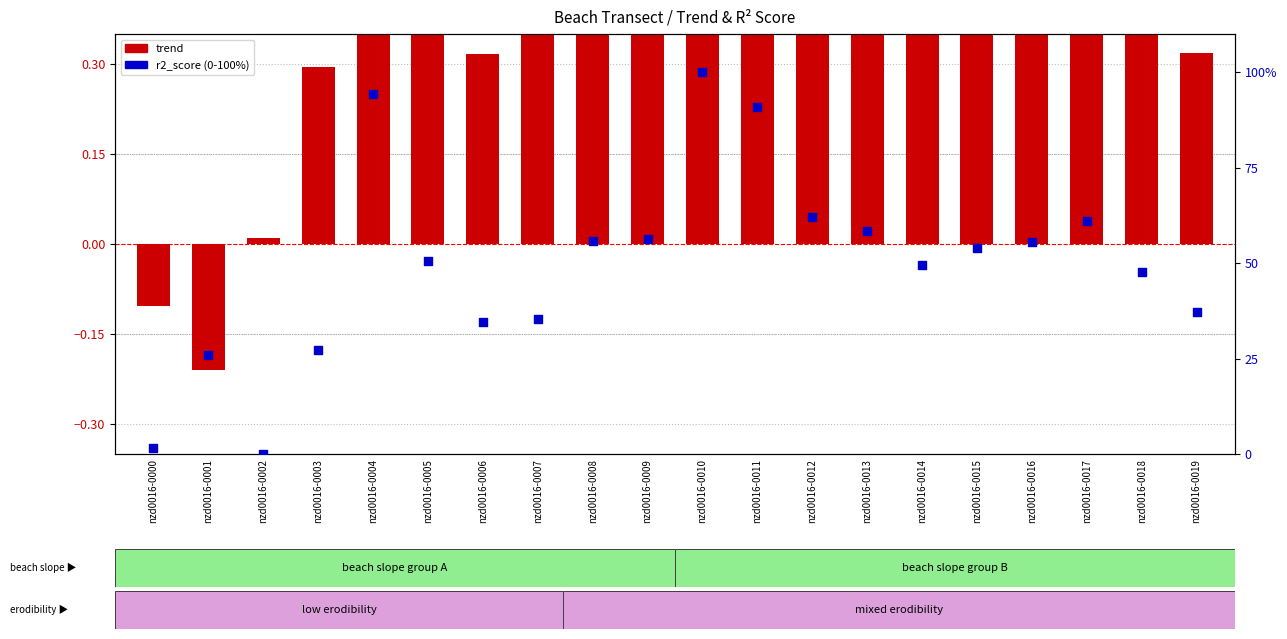

At which category is the sum across all series the highest?

nzd0016-0010